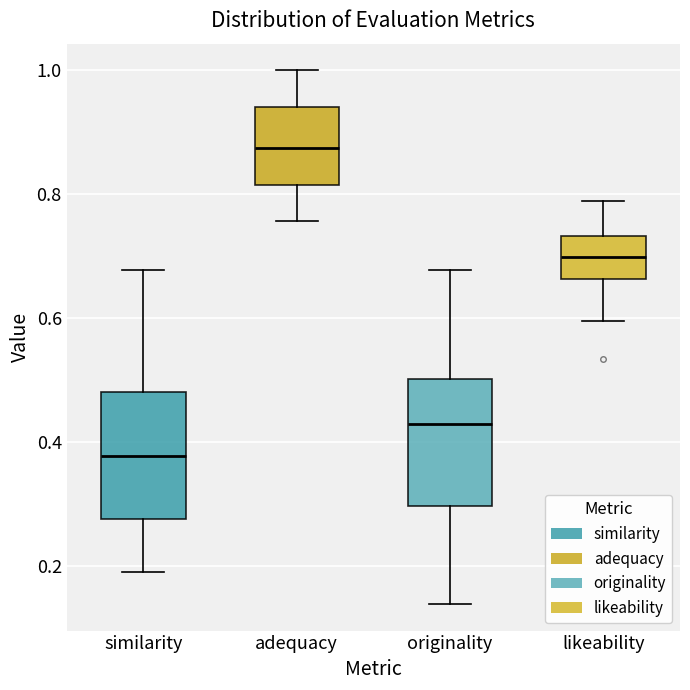

Reading left to right, read every box against the y-axis: the position of its median line, the range the box covers, and the ends of its whiskers. The values are not printed on the chart, so give them approximately, as read against the axis.

similarity: median 0.38, box 0.28 to 0.48, whiskers 0.18 to 0.68
adequacy: median 0.88, box 0.82 to 0.94, whiskers 0.76 to 1.00
originality: median 0.42, box 0.30 to 0.50, whiskers 0.14 to 0.68
likeability: median 0.70, box 0.66 to 0.74, whiskers 0.60 to 0.78